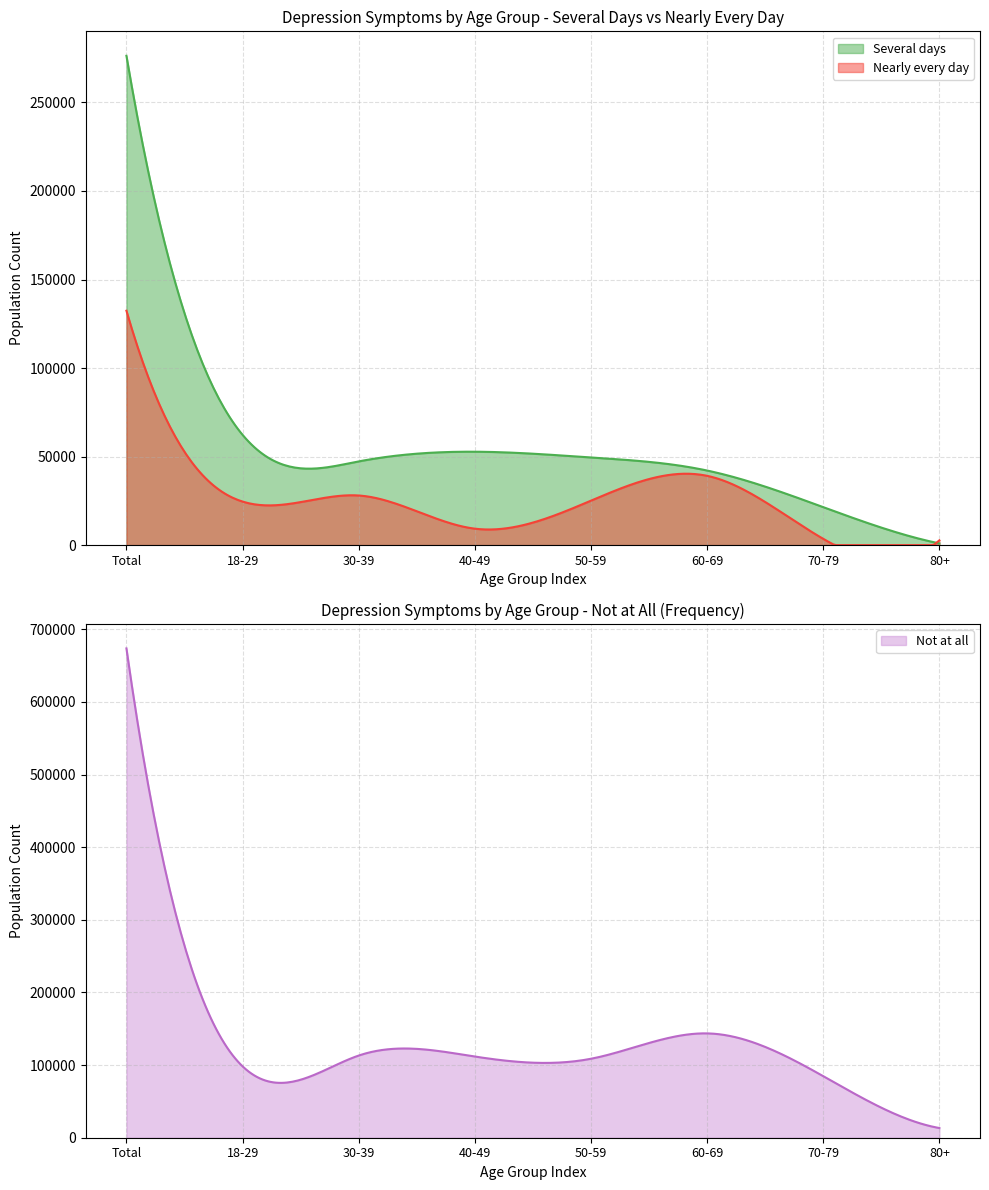

Does the chart have visible grid lines?

Yes